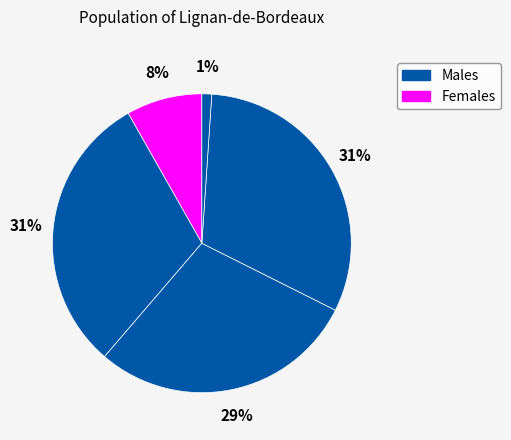

How many segments does this pie chart have?

5